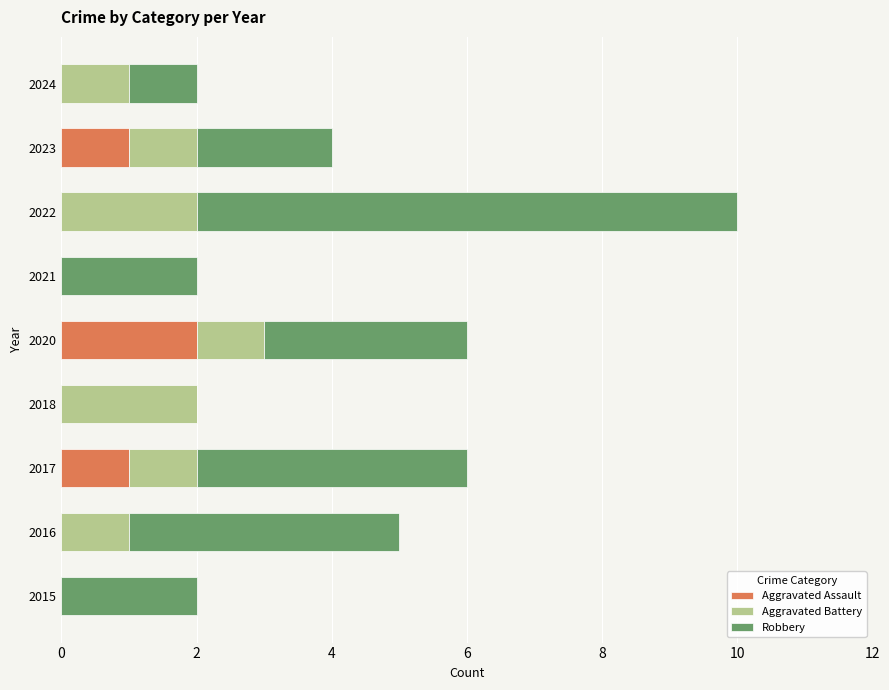

At which category is the sum across all series the highest?

2022